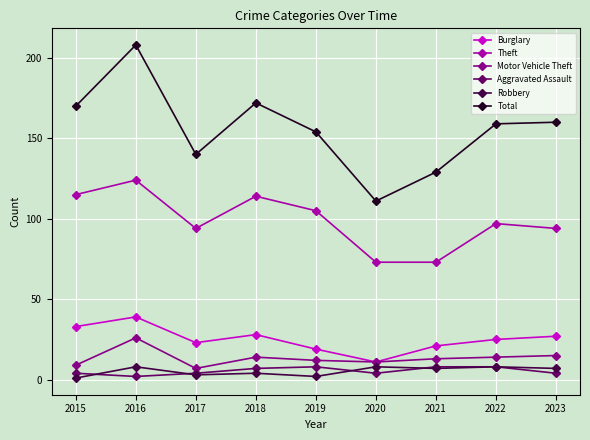

What is the minimum value shown in the chart?

1